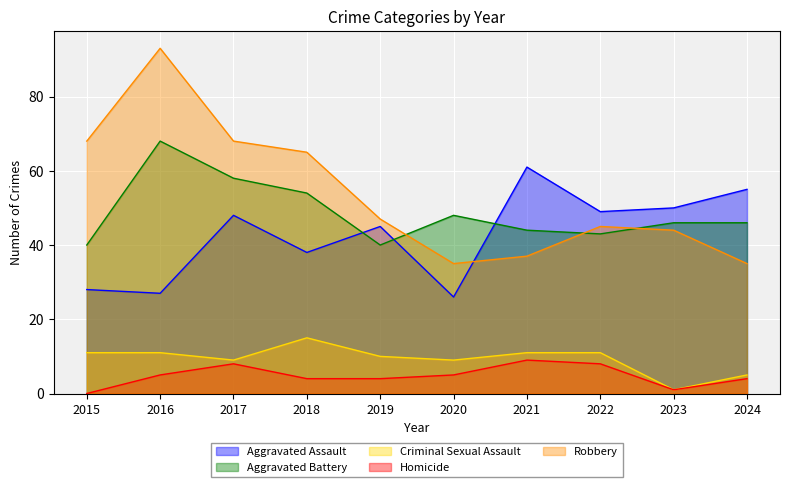

What is the average value of the Homicide series?

5